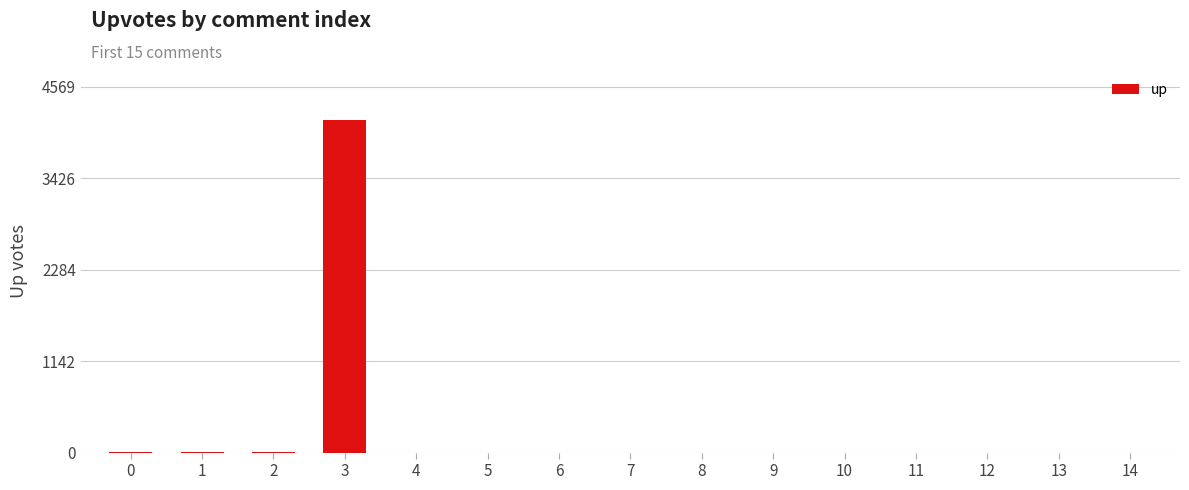

True or false: the data shows -2638 at 7.

False